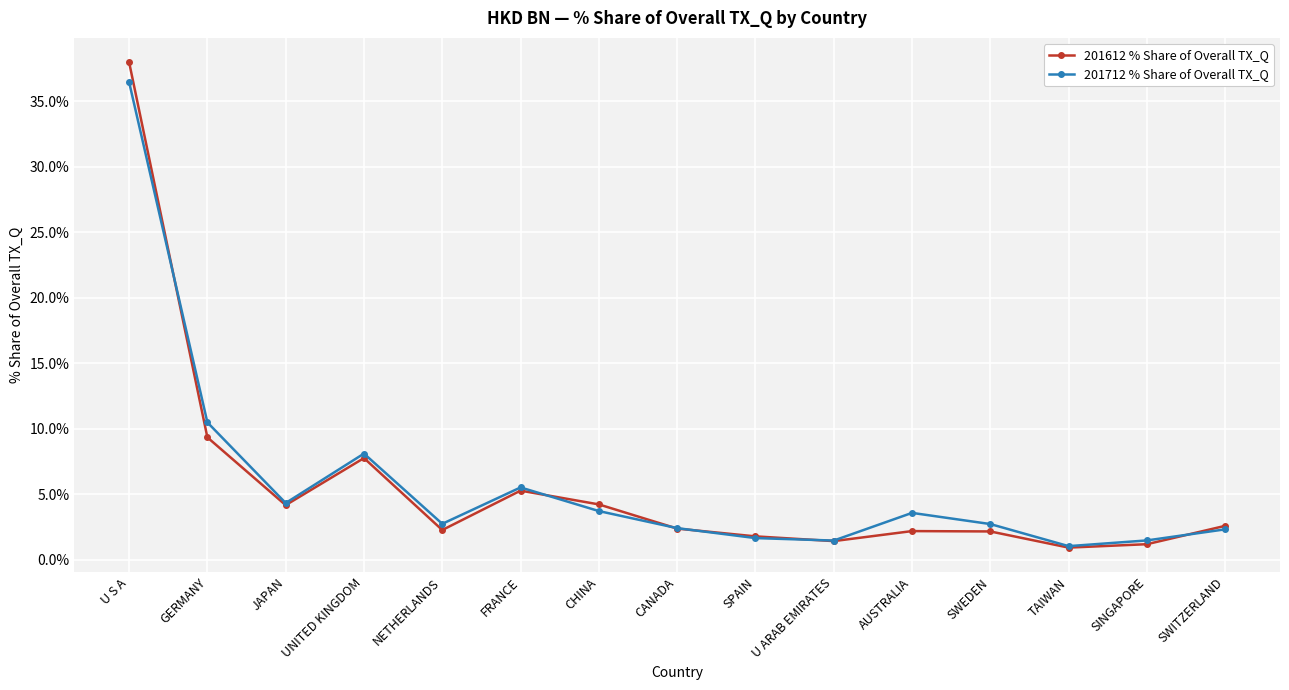

List the series in order of their peak value, lowest first.

201712 % Share of Overall TX_Q, 201612 % Share of Overall TX_Q